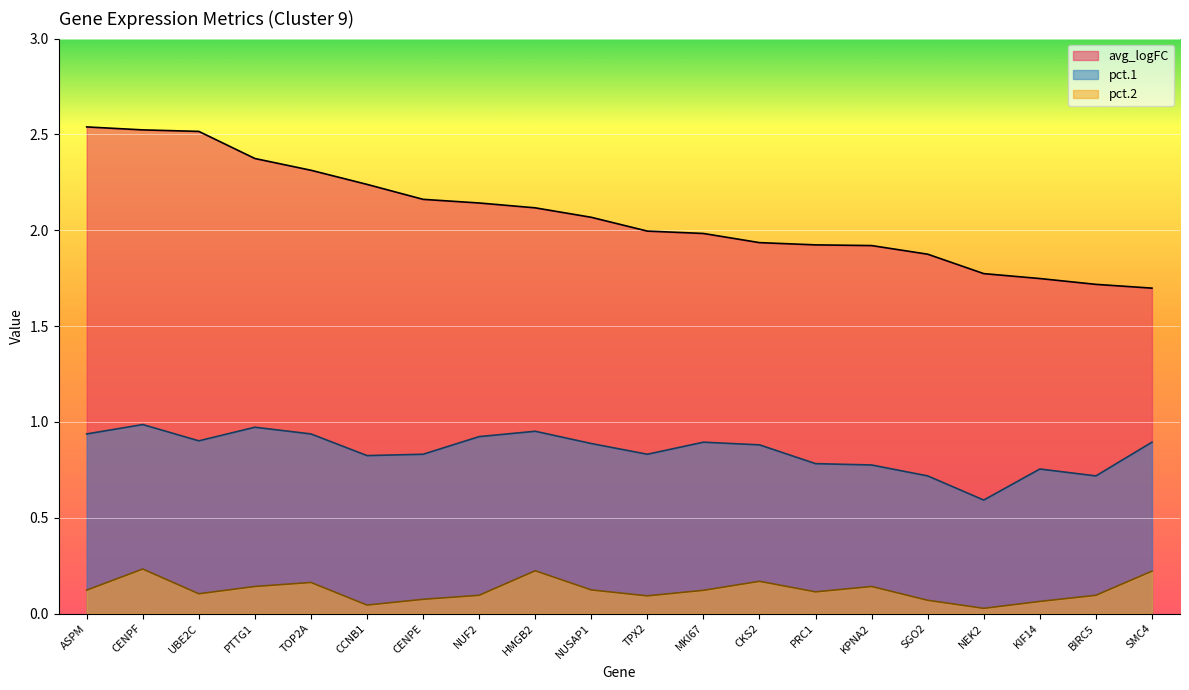

What is the spread (max minus min) of values at NEK2?

1.7